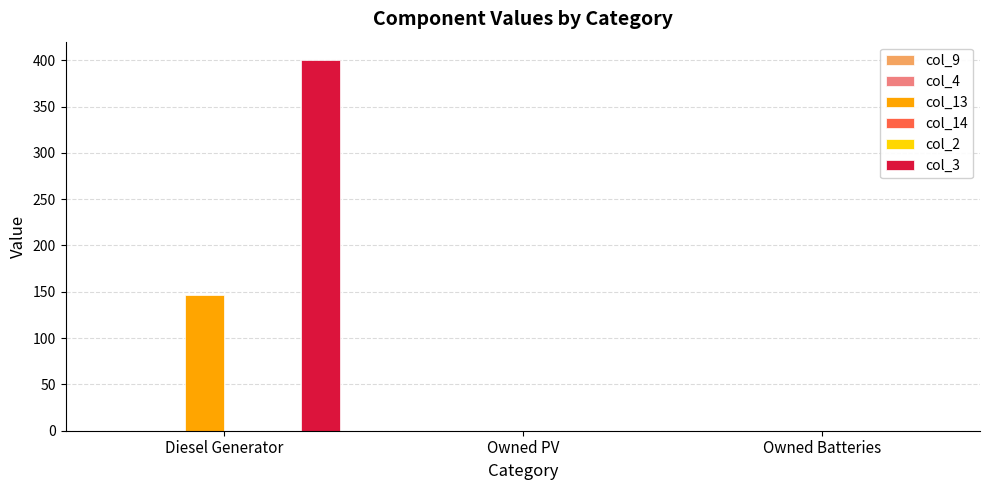

Are the bars horizontal?

No